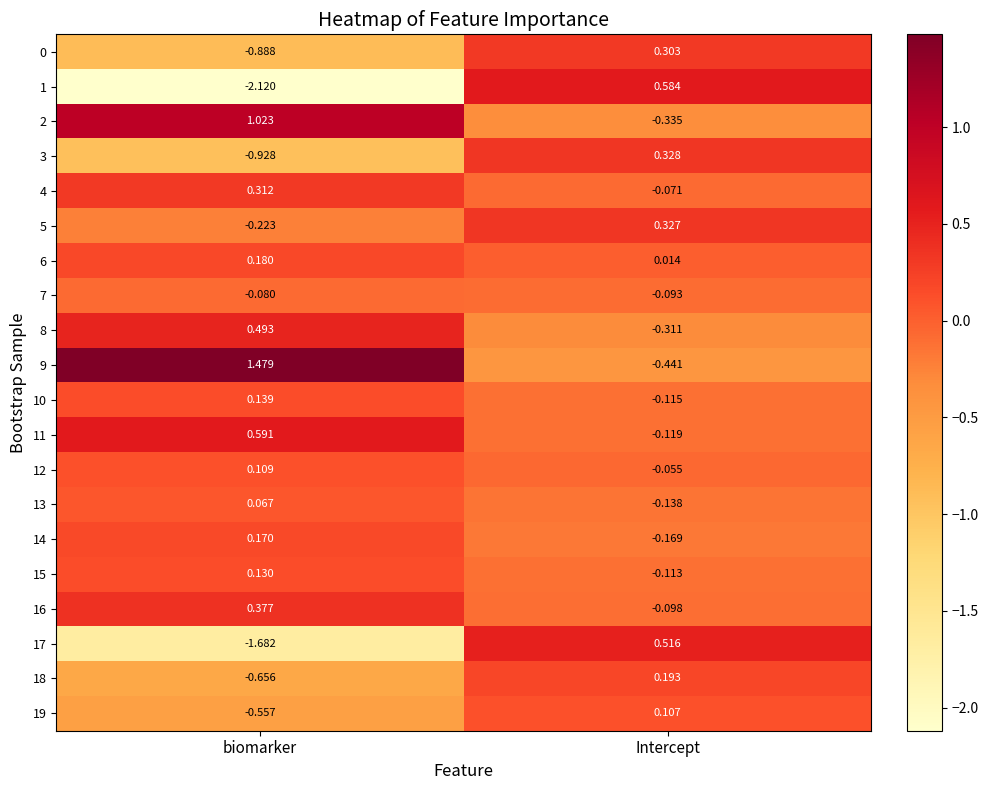

Is the value of 0 at biomarker greater than the value of 11 at biomarker?

No